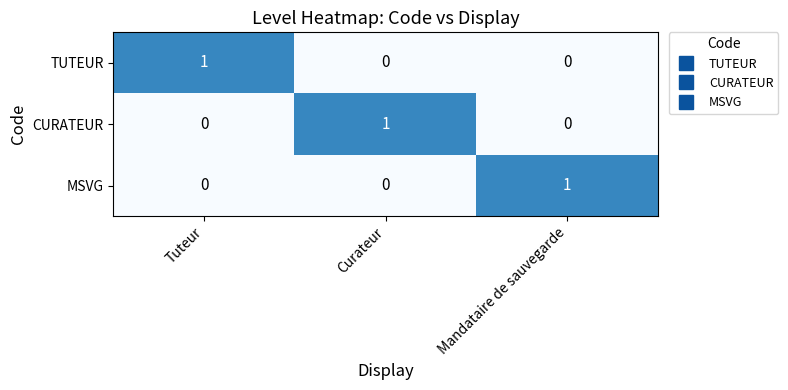

What is the total value across all series at Tuteur?

1